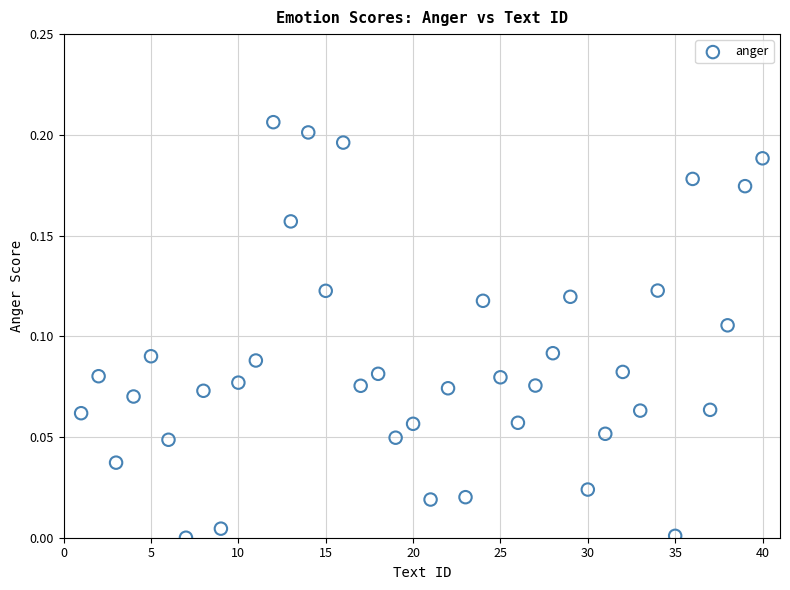

What is the range of X values (max minus min)?

39.0